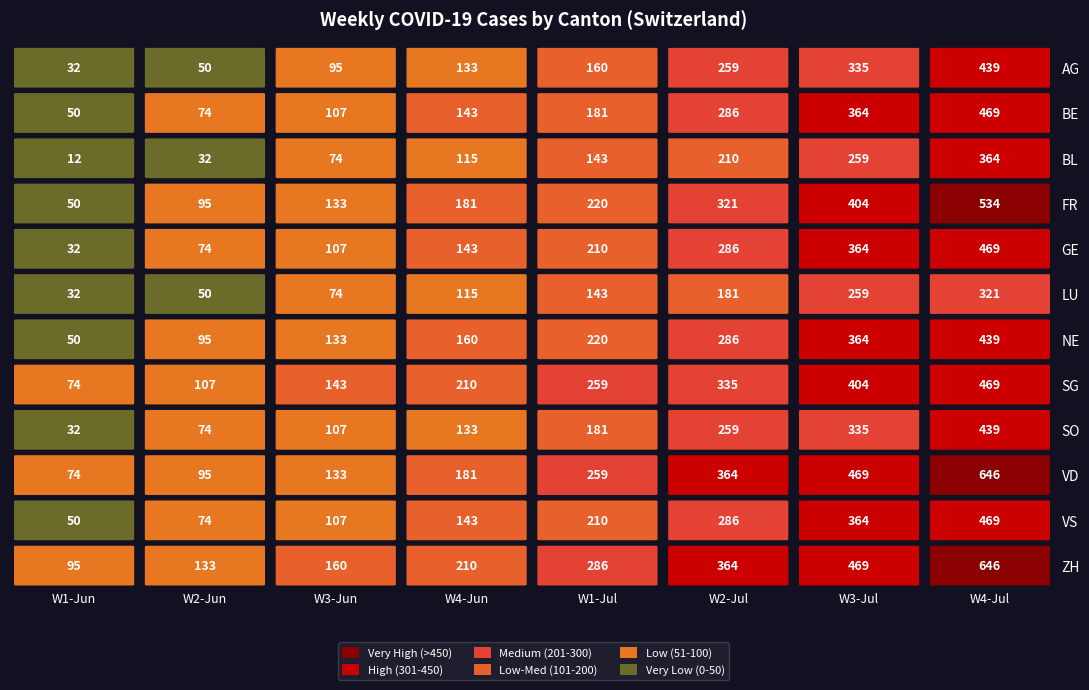

How many categories are shown in the chart?

8